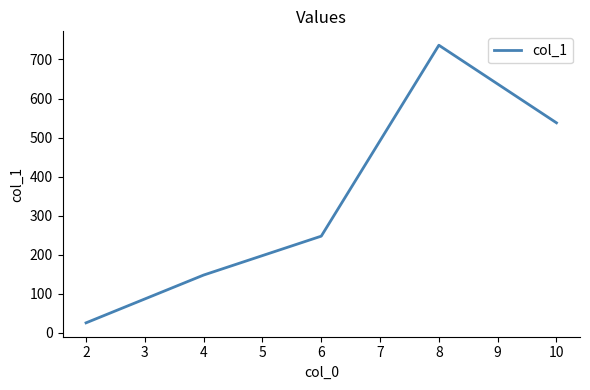

The value at 6 is 109.6. True or false?

False